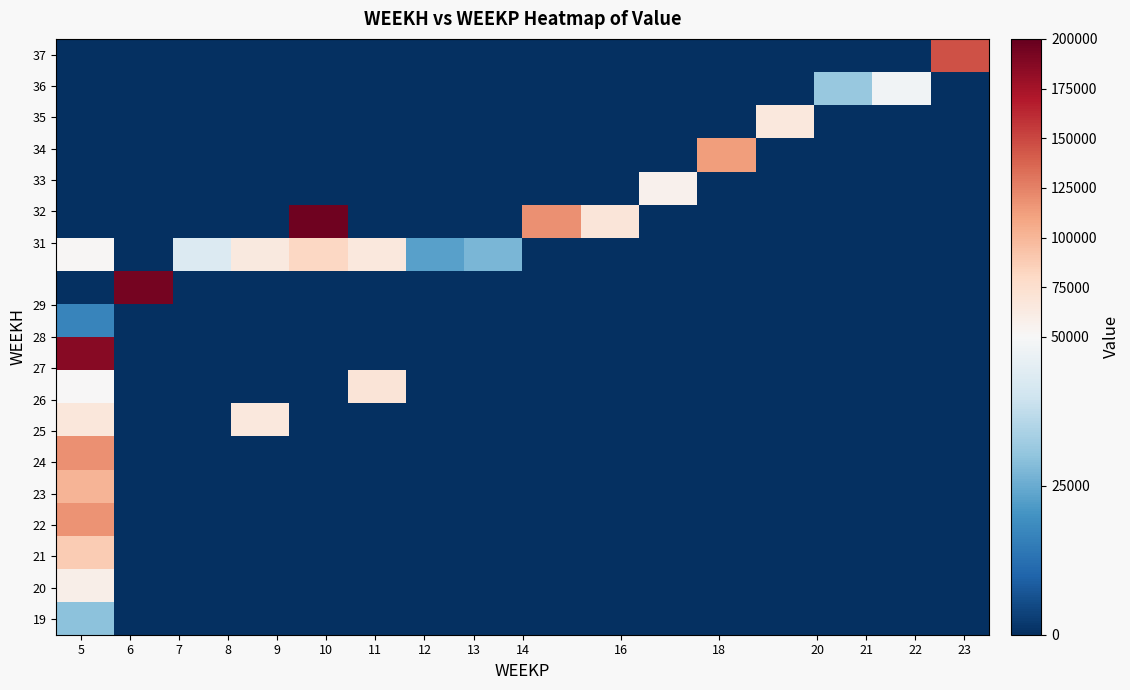

How many series are shown in this chart?

18